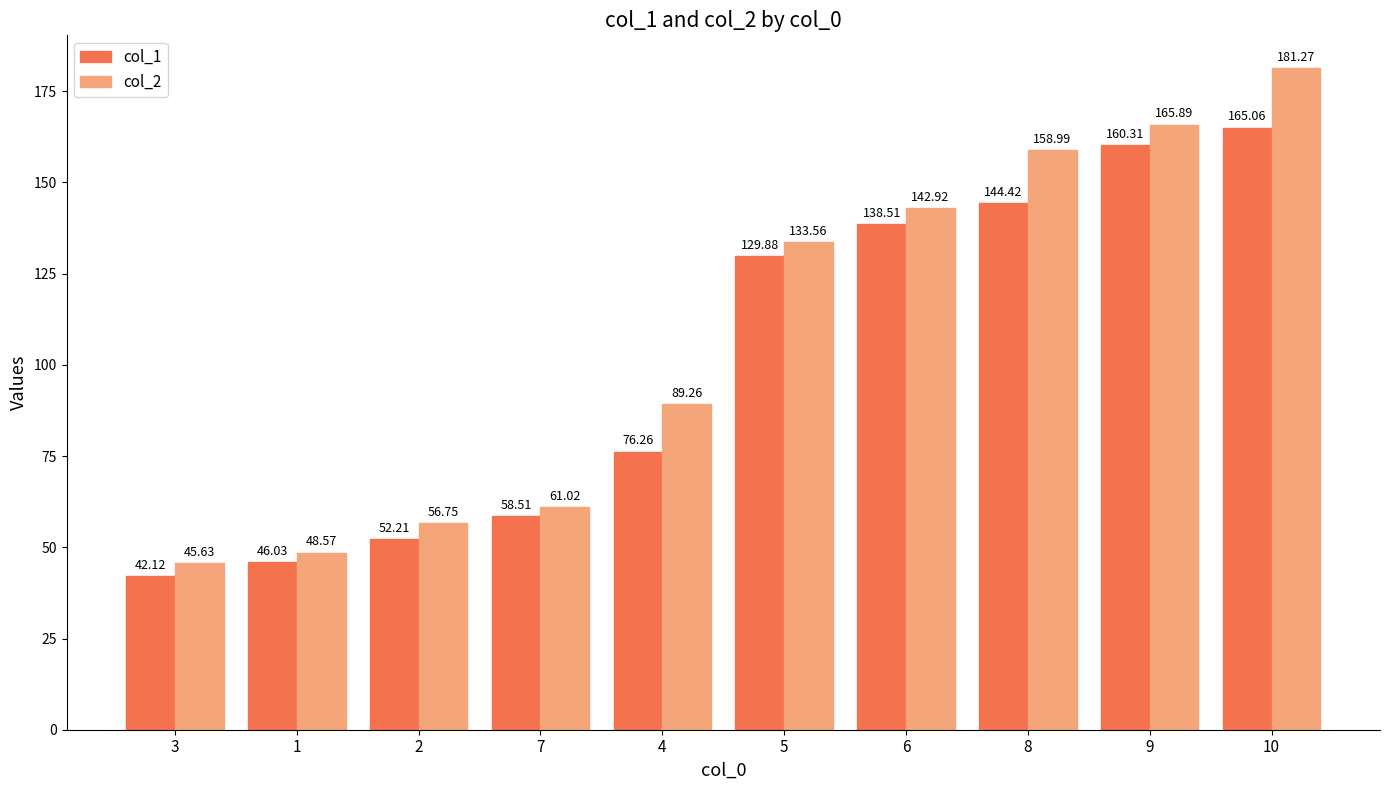

What is the approximate value of col_2 at 2?

56.8